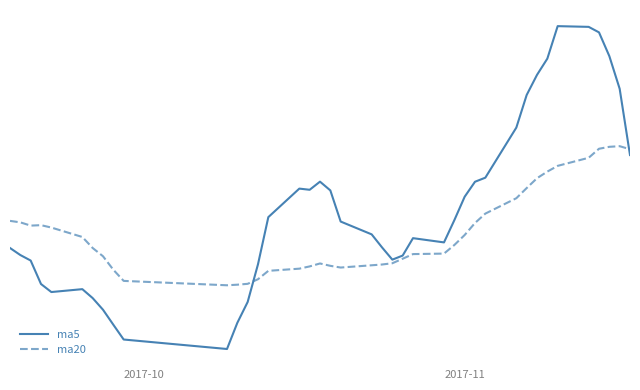

Reading left to right, what are all the values shown in this chart?

ma5: 29.2	29.0	28.9	28.4	28.2	28.3	28.1	27.8	27.5	27.1	26.9	27.5	28.0	28.8	29.9	30.5	30.5	30.6	30.4	29.8	29.5	29.2	28.9	29.0	29.4	29.3	29.8	30.3	30.6	30.7	31.8	32.6	33.0	33.4	34.1	34.1	34.0	33.4	32.7	31.2
ma20: 29.8	29.7	29.7	29.7	29.6	29.4	29.2	29.0	28.7	28.4	28.3	28.4	28.4	28.5	28.7	28.7	28.8	28.8	28.8	28.7	28.8	28.8	28.8	28.9	29.0	29.1	29.2	29.5	29.7	29.9	30.3	30.5	30.7	30.9	31.0	31.2	31.4	31.4	31.4	31.4